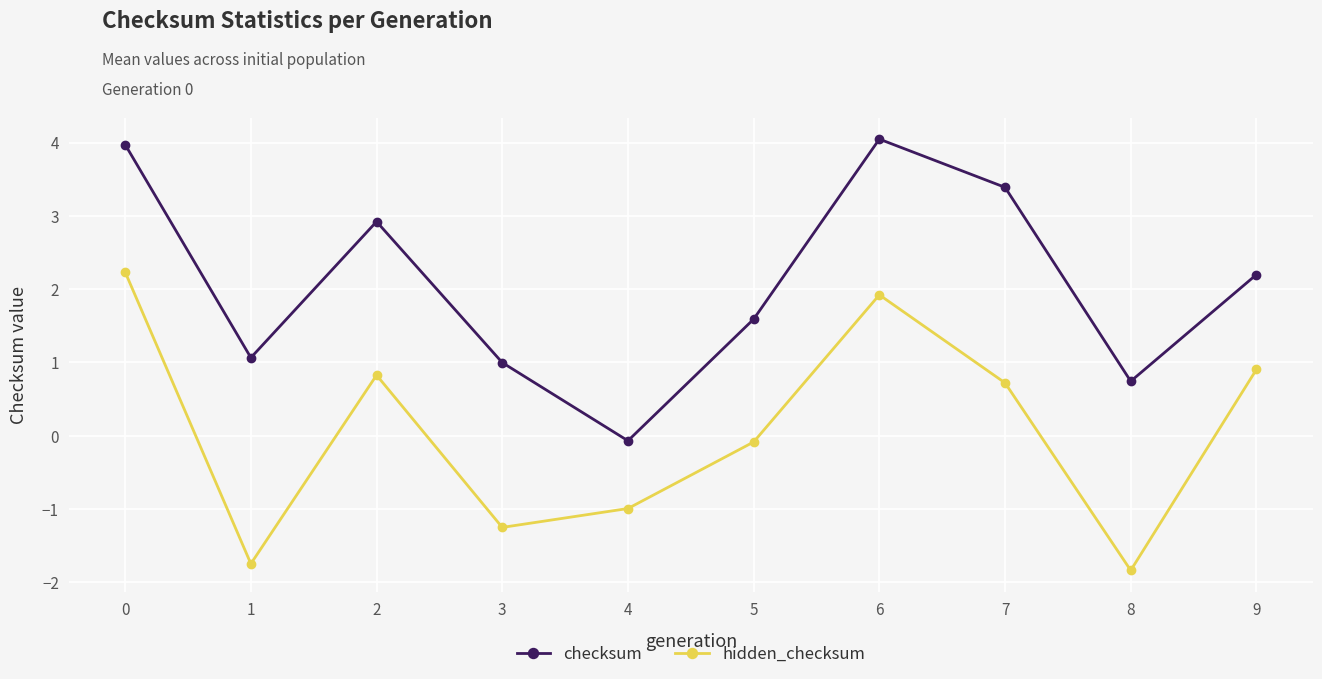

What is the minimum value for checksum?

-0.1